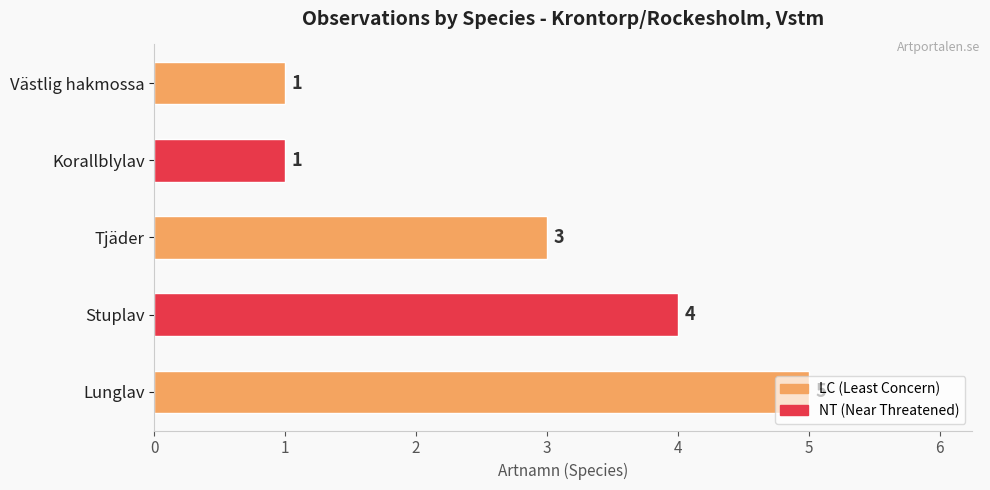

How many data points are less than 3?

2